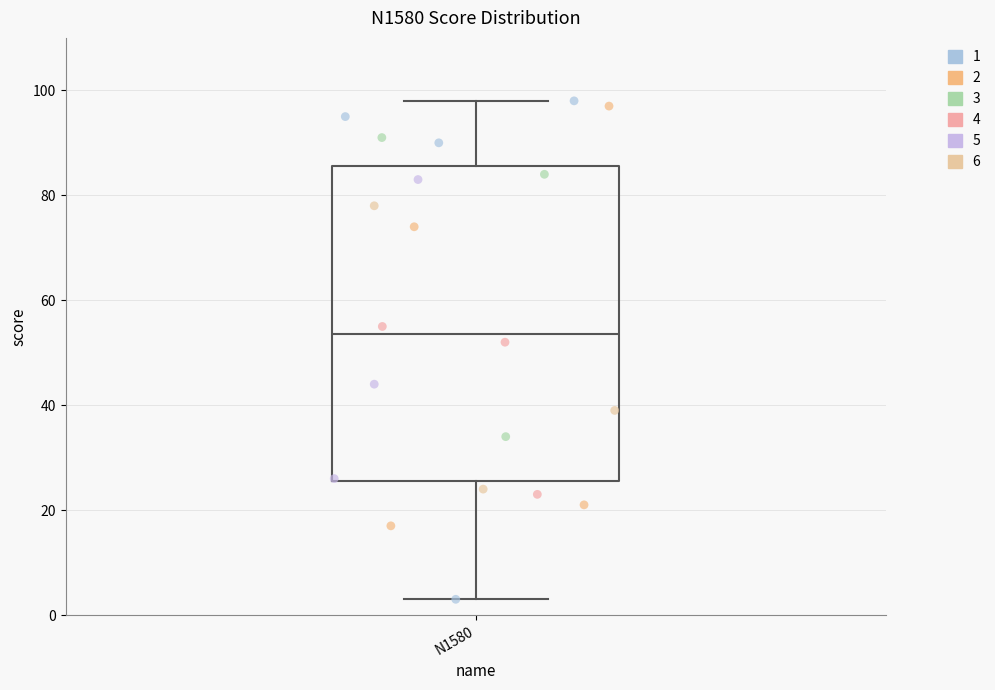

Where is the upper edge of the box for N1580 on the y-axis? The values are not printed on the chart, so give them approximately, as read against the axis.

86